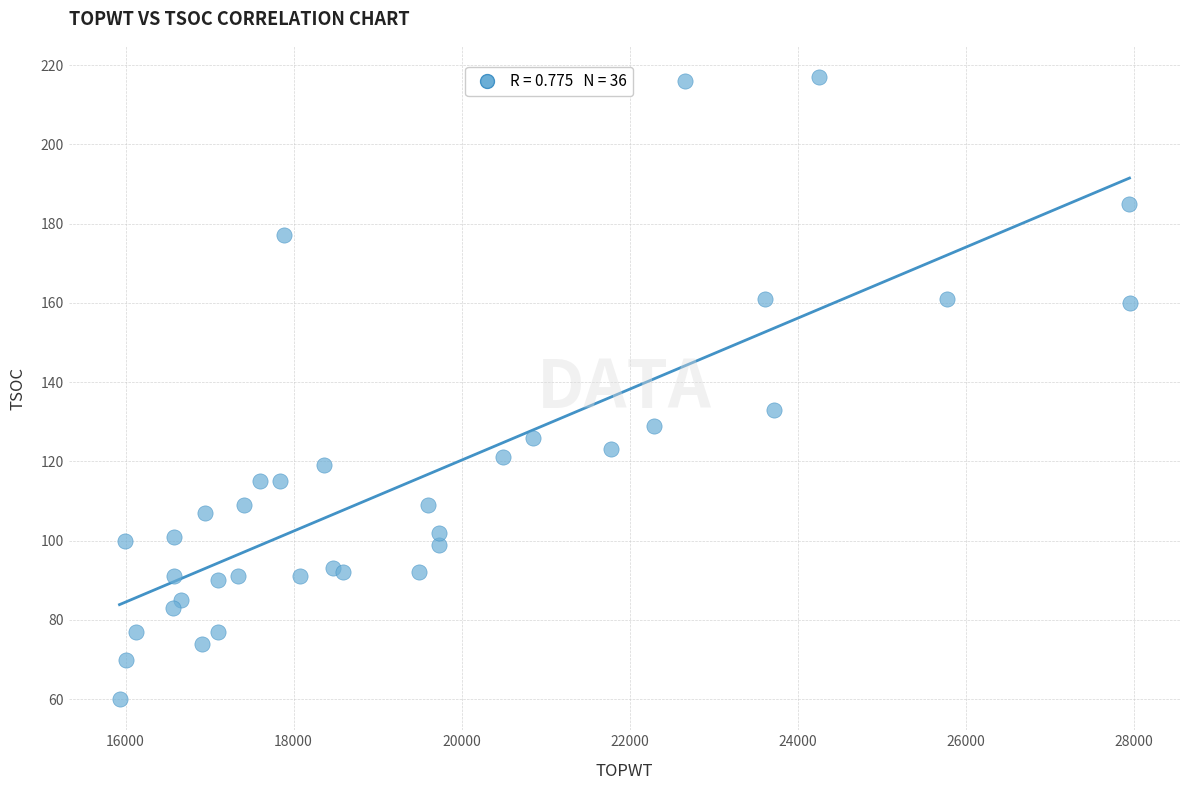

What Y value in the scatter plot is closest to 138?

133